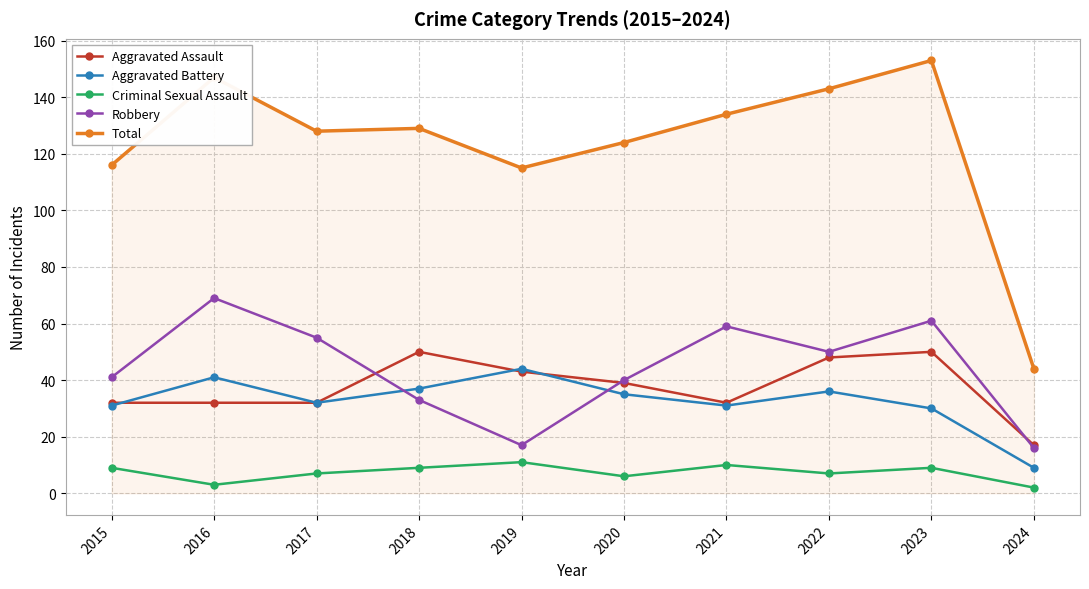

Read the Total value at 2018.

129